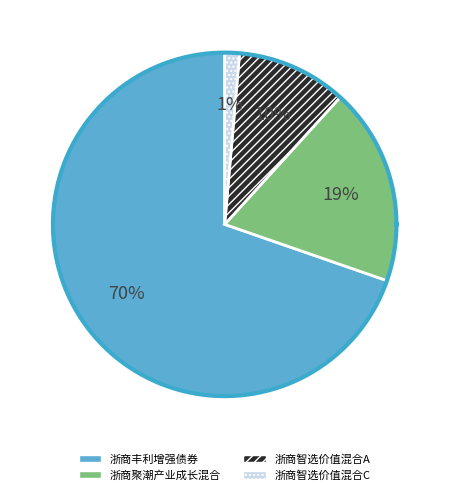

Is the sum of 浙商聚潮产业成长混合 and 浙商智选价值混合A greater than half?

No